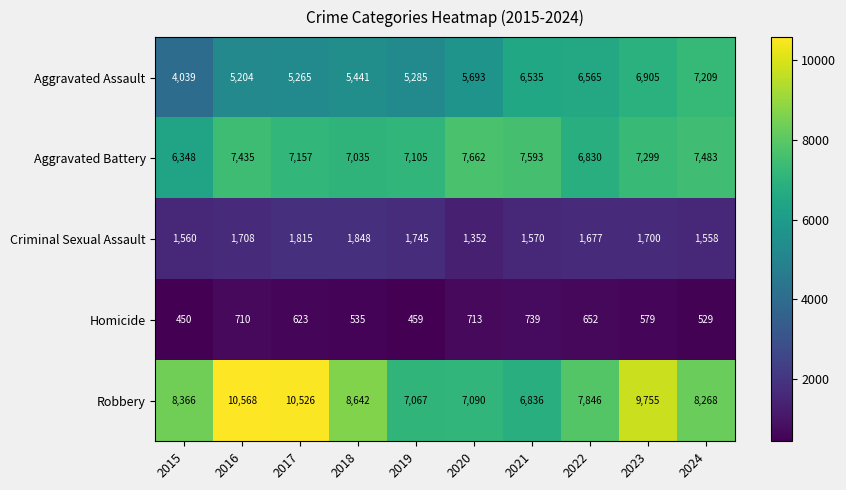

Which series changed the most between 2015 and 2023?

Aggravated Assault